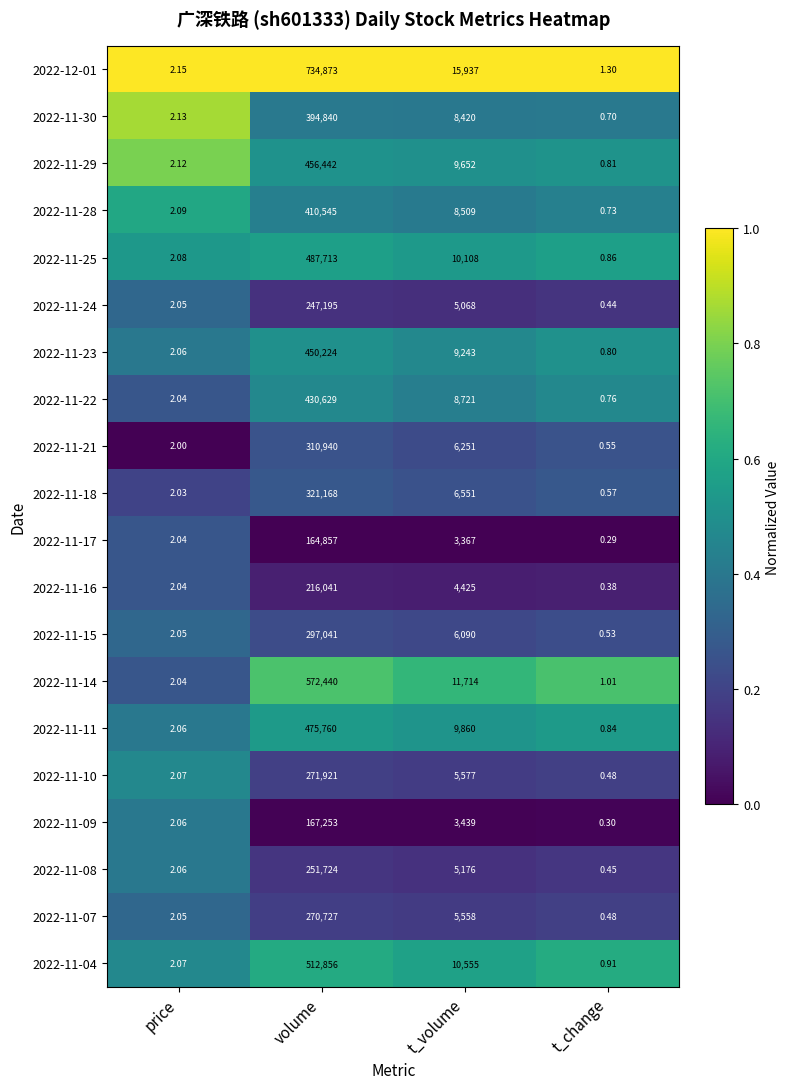

Which category has the highest value across all series?

volume